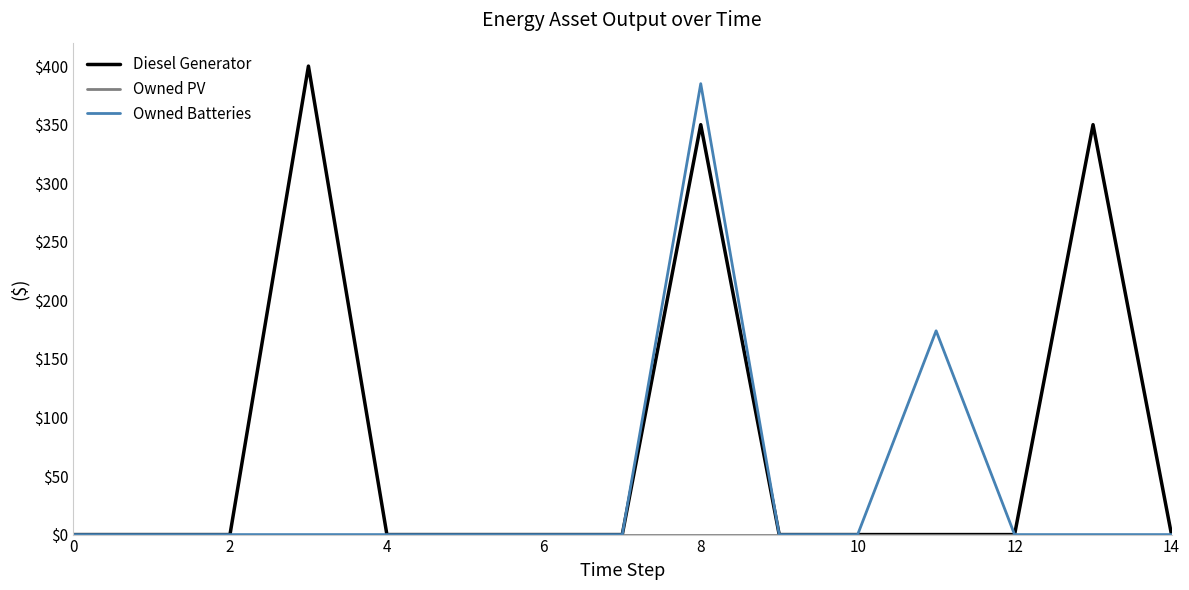

Which series has the largest total across all categories?

Diesel Generator